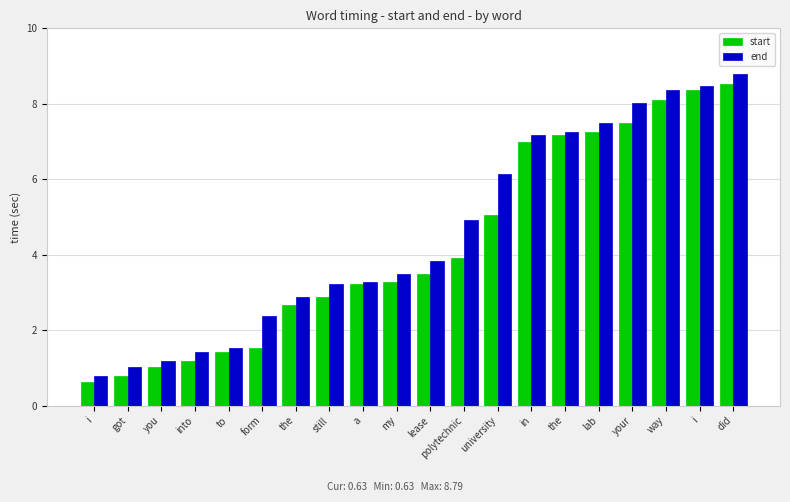

The value of start at polytechnic is 2.3. True or false?

False